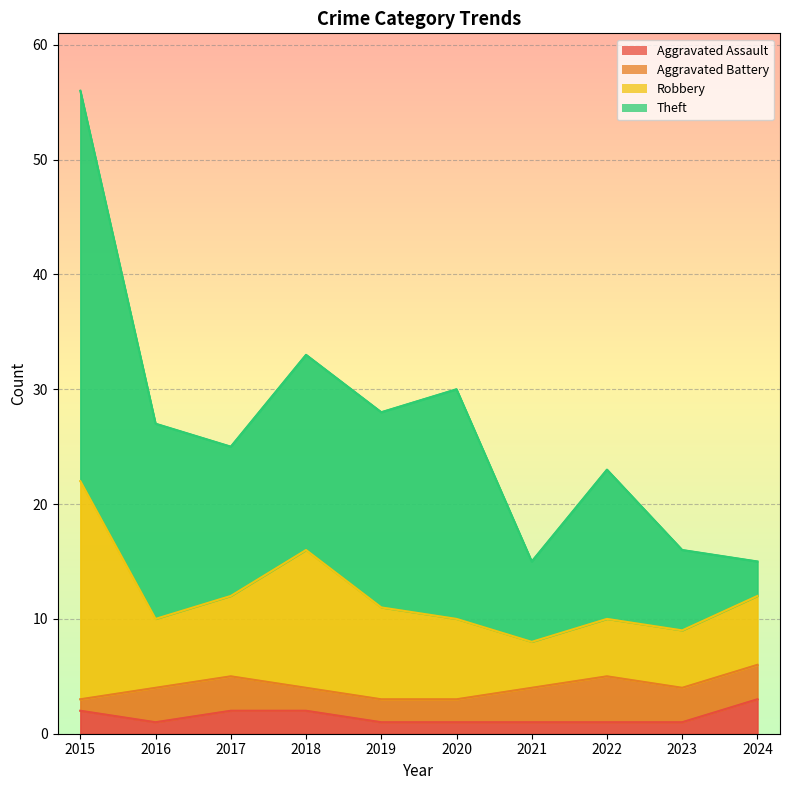

True or false: Theft and Aggravated Battery cross at least once.

False